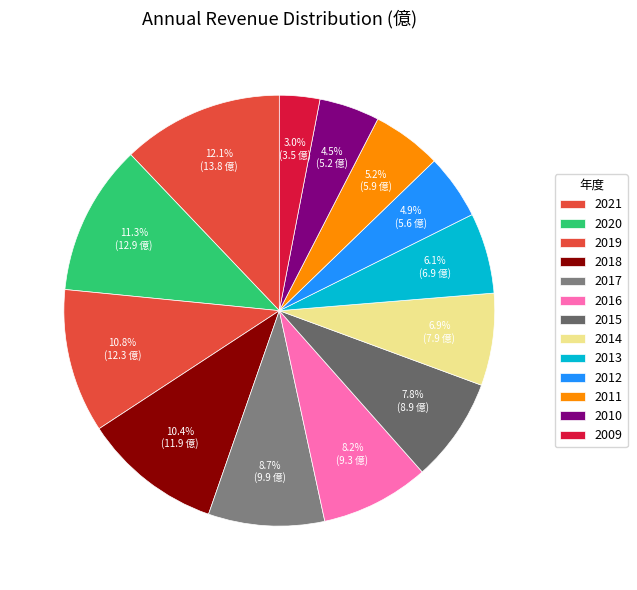

Count the number of slices in the pie.

13